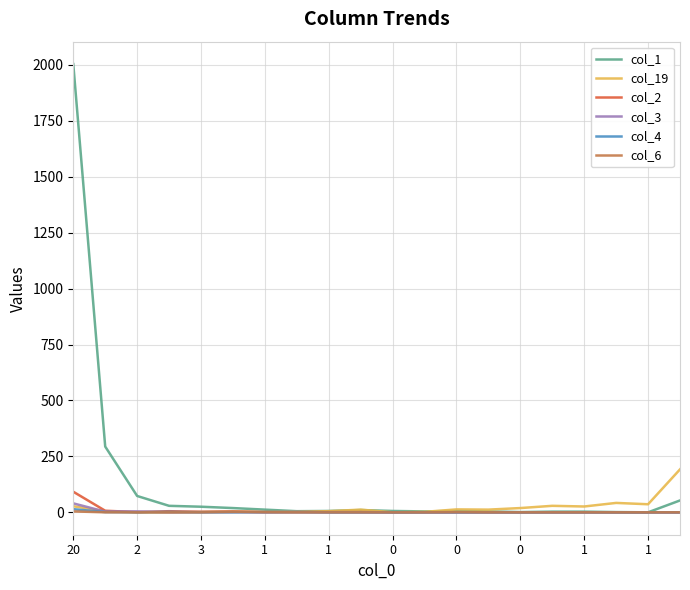

What is the maximum value shown in the chart?

2004